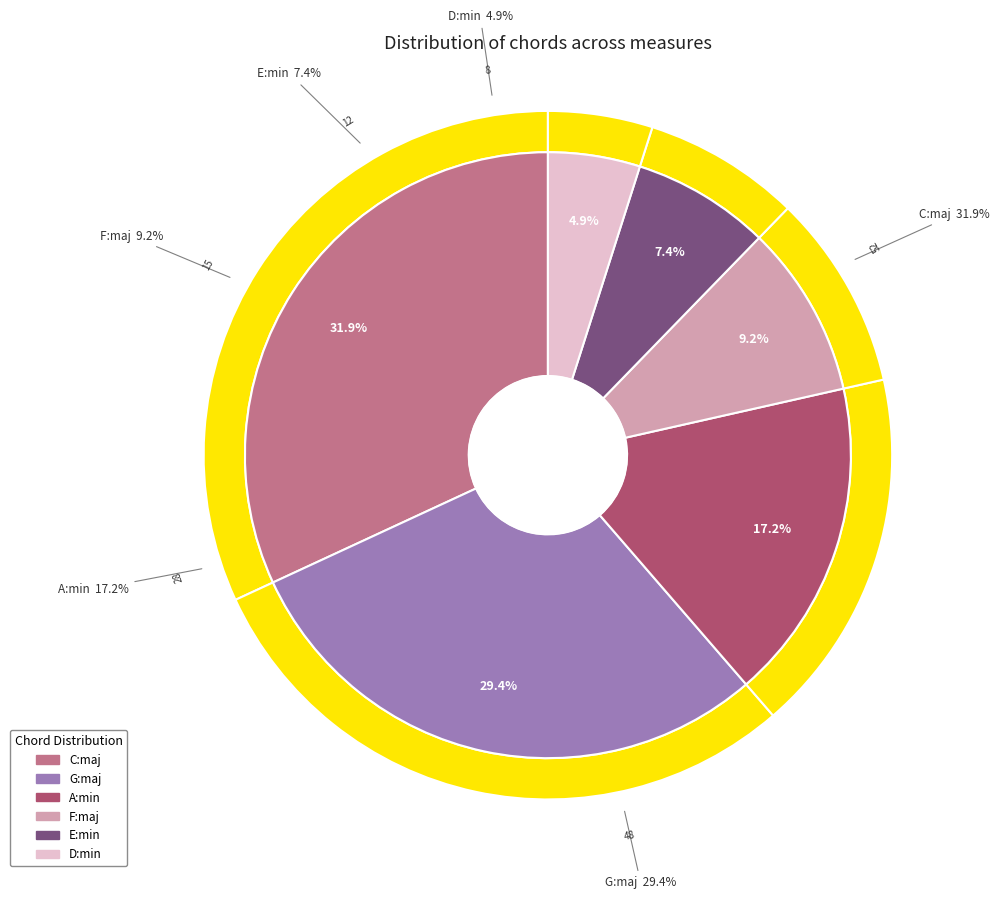

Combined, do F:maj and E:min account for over 50%?

No